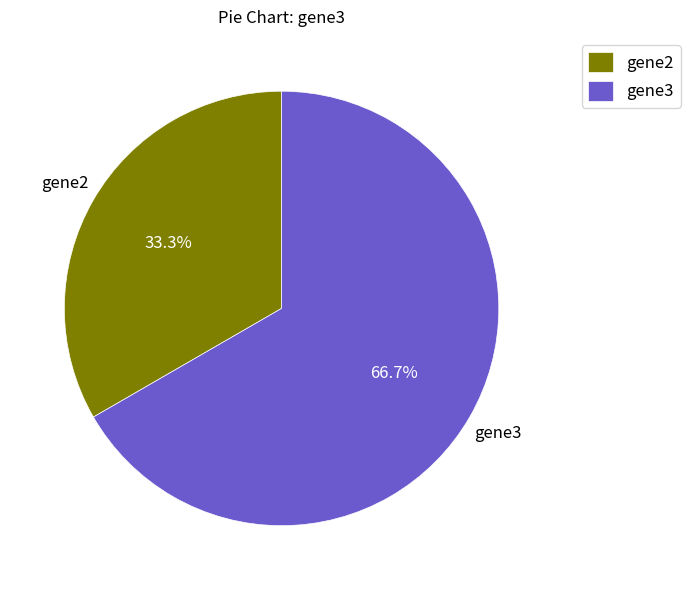

Which has a higher value, gene2 or gene3?

gene3